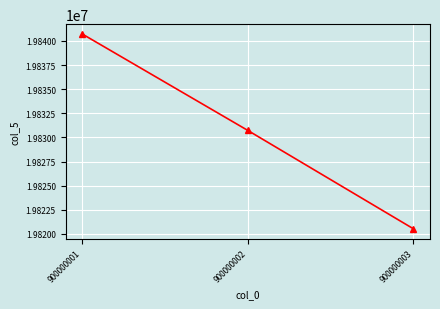

Count the values in the range 19820525 to 19840728.

3